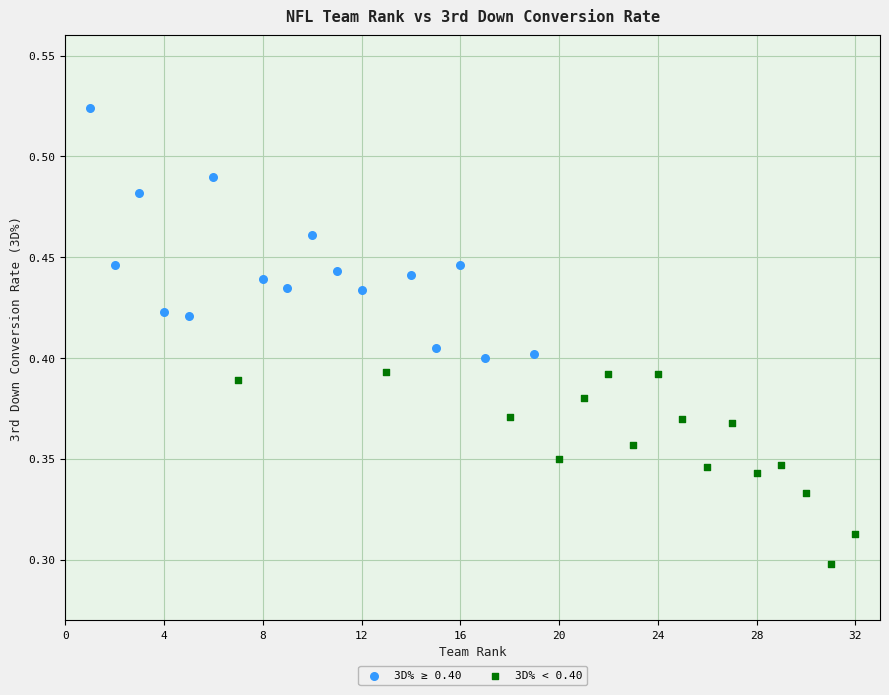

Which series contains the lowest Y value?

3D% < 0.40